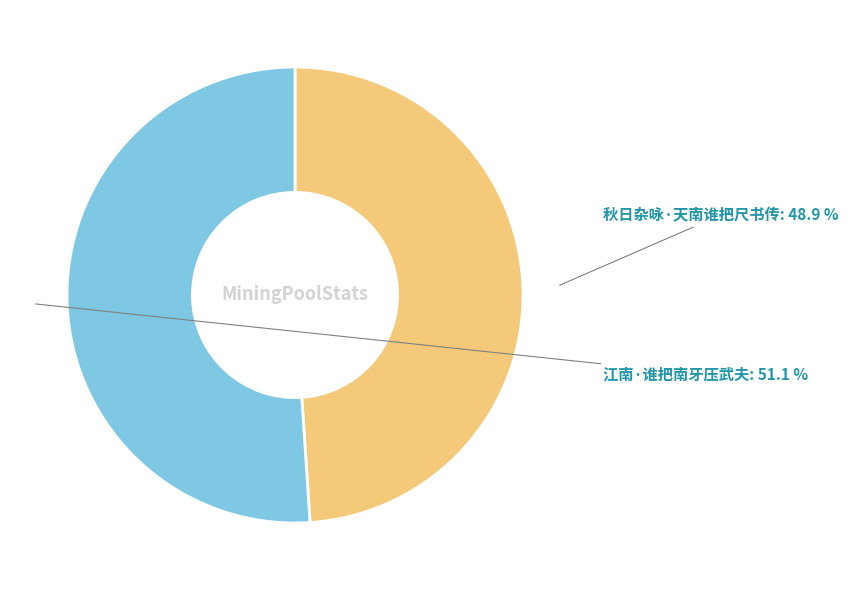

Is it true that 秋日杂咏·天南谁把尺书传 is 49% of the pie?

True